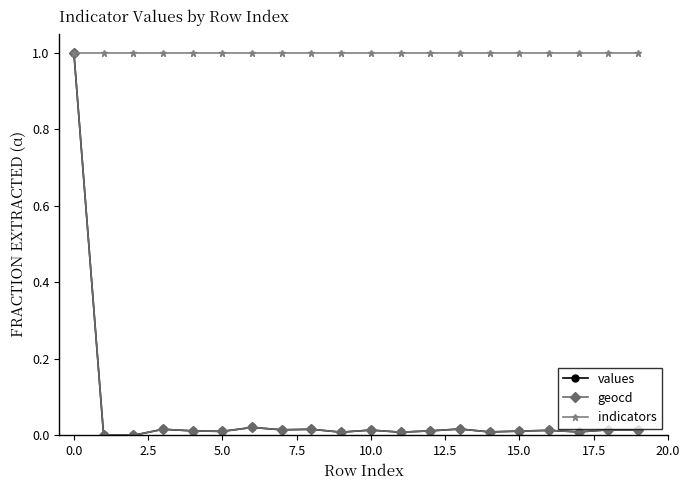

What is the maximum value for indicators?

1.0